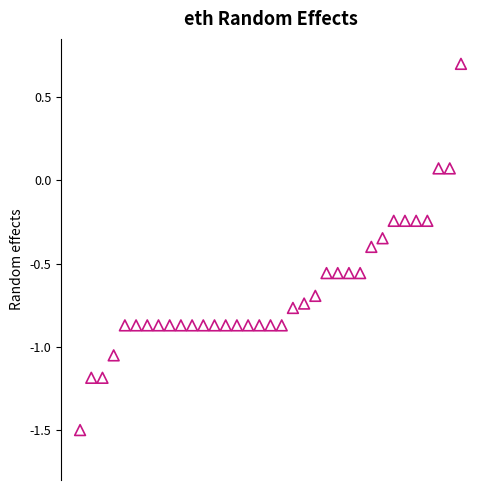

What is the range of Y values (max minus min)?

2.2